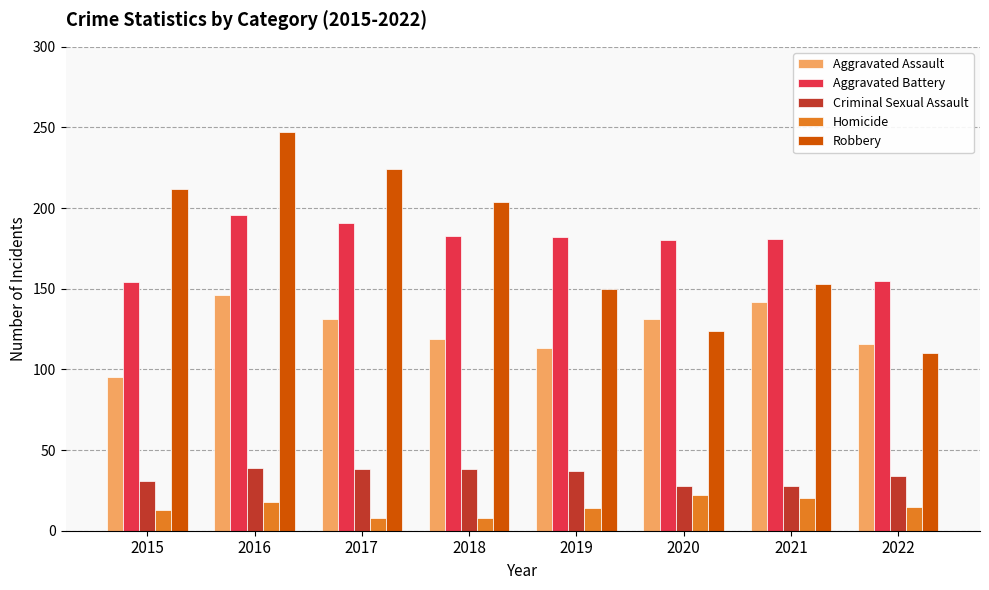

Between 2017 and 2021, which series saw the biggest shift?

Robbery